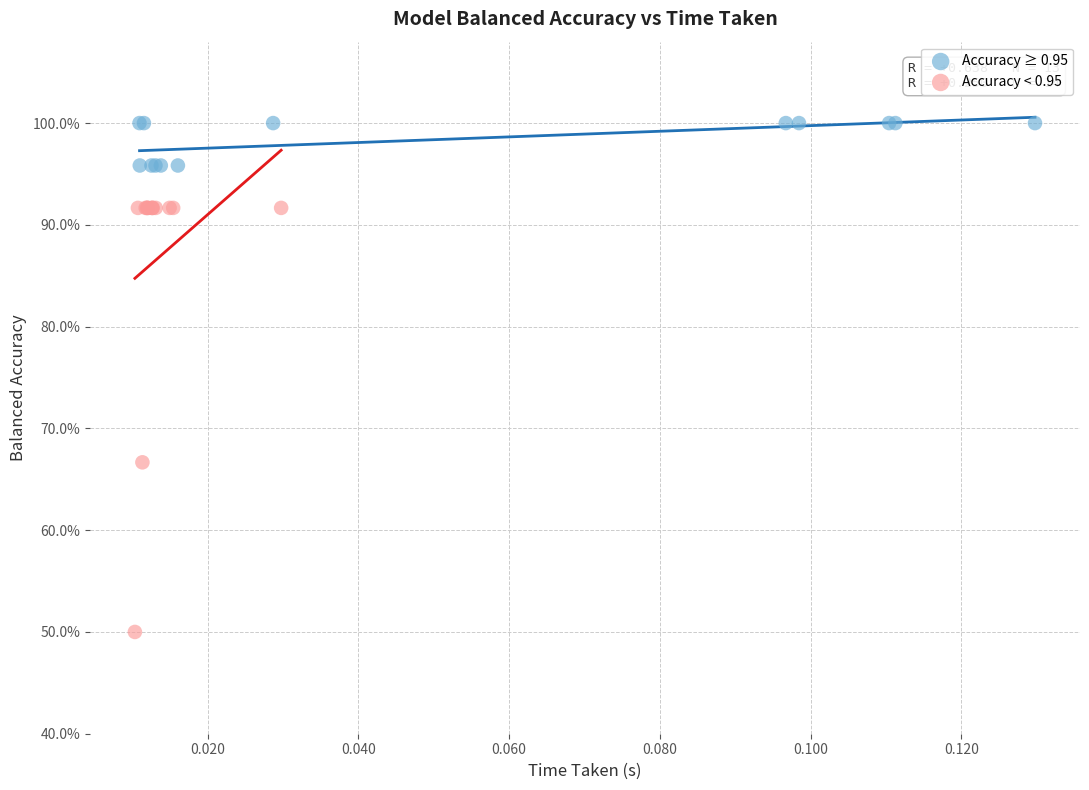

Which series contains the highest Y value?

Accuracy ≥ 0.95